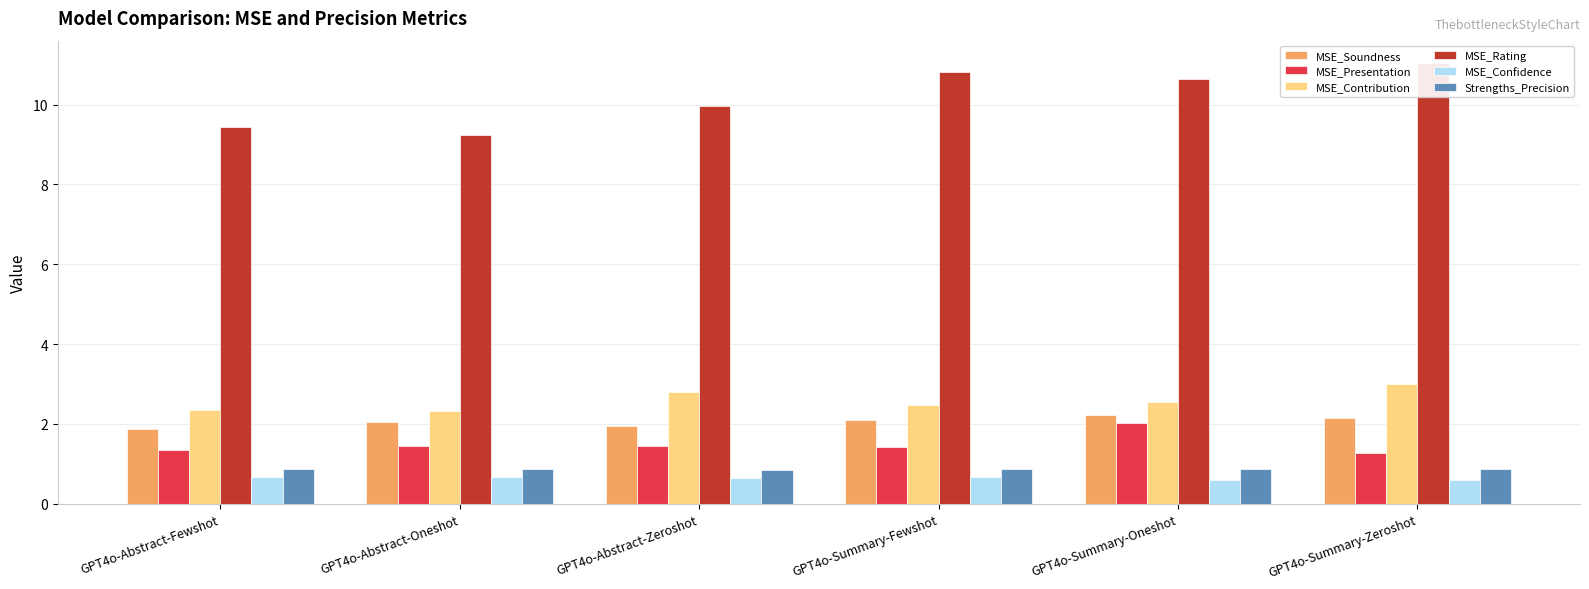

Reading left to right, extract all data points from this chart.

MSE_Soundness: GPT4o-Abstract-Fewshot=1.9	GPT4o-Abstract-Oneshot=2.1	GPT4o-Abstract-Zeroshot=1.9	GPT4o-Summary-Fewshot=2.1	GPT4o-Summary-Oneshot=2.2	GPT4o-Summary-Zeroshot=2.1
MSE_Presentation: GPT4o-Abstract-Fewshot=1.3	GPT4o-Abstract-Oneshot=1.5	GPT4o-Abstract-Zeroshot=1.4	GPT4o-Summary-Fewshot=1.4	GPT4o-Summary-Oneshot=2.0	GPT4o-Summary-Zeroshot=1.3
MSE_Contribution: GPT4o-Abstract-Fewshot=2.3	GPT4o-Abstract-Oneshot=2.3	GPT4o-Abstract-Zeroshot=2.8	GPT4o-Summary-Fewshot=2.5	GPT4o-Summary-Oneshot=2.6	GPT4o-Summary-Zeroshot=3.0
MSE_Rating: GPT4o-Abstract-Fewshot=9.4	GPT4o-Abstract-Oneshot=9.2	GPT4o-Abstract-Zeroshot=10.0	GPT4o-Summary-Fewshot=10.8	GPT4o-Summary-Oneshot=10.7	GPT4o-Summary-Zeroshot=11.1
MSE_Confidence: GPT4o-Abstract-Fewshot=0.7	GPT4o-Abstract-Oneshot=0.7	GPT4o-Abstract-Zeroshot=0.6	GPT4o-Summary-Fewshot=0.7	GPT4o-Summary-Oneshot=0.6	GPT4o-Summary-Zeroshot=0.6
Strengths_Precision: GPT4o-Abstract-Fewshot=0.9	GPT4o-Abstract-Oneshot=0.9	GPT4o-Abstract-Zeroshot=0.9	GPT4o-Summary-Fewshot=0.9	GPT4o-Summary-Oneshot=0.9	GPT4o-Summary-Zeroshot=0.9